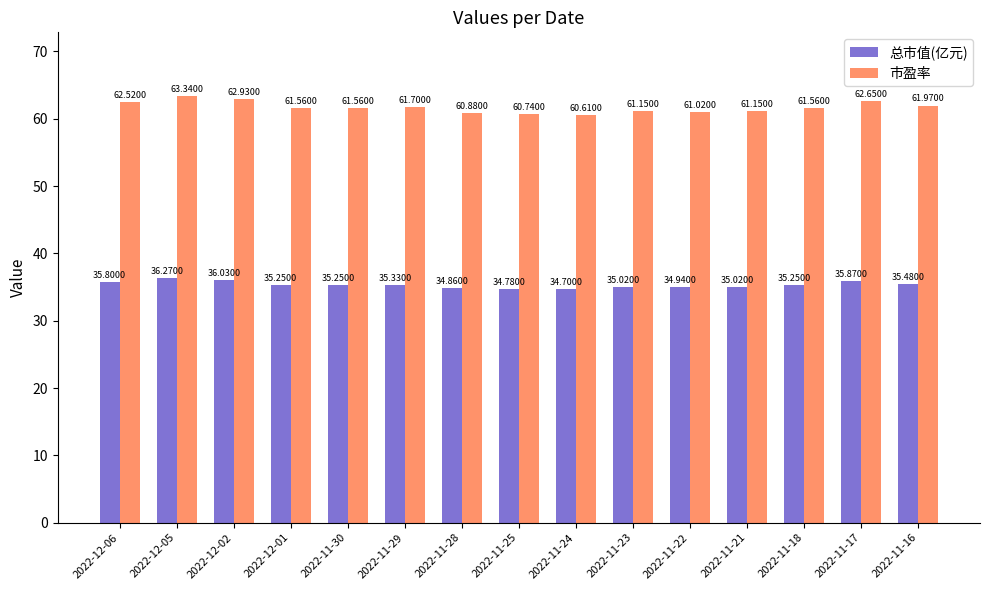

What is the difference between the 市盈率 values at 2022-11-28 and 2022-11-22?

0.1